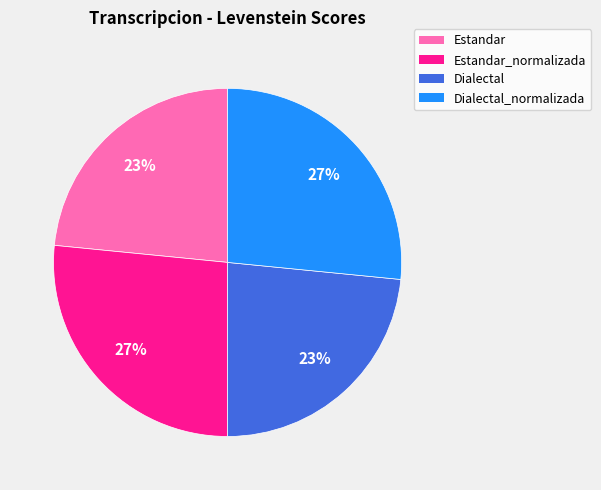

Is it true that Dialectal_normalizada is 27% of the pie?

True